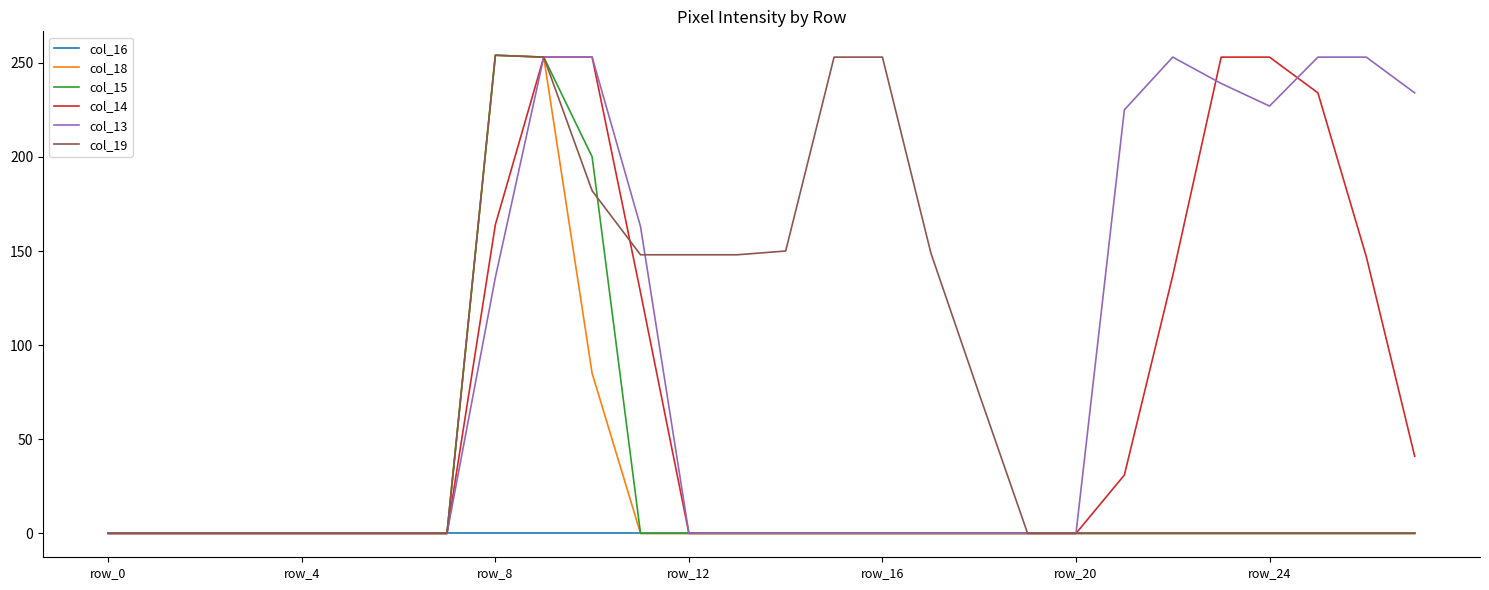

Is this an area chart (filled region under the line)?

No